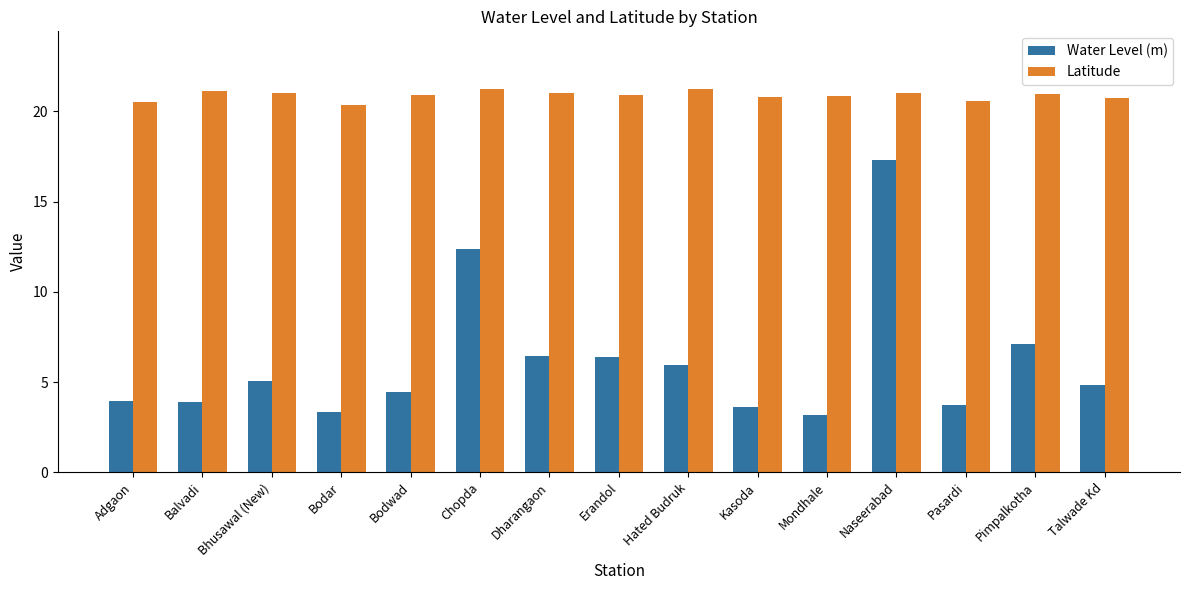

List the series in order of their overall mean, lowest first.

Water Level (m), Latitude